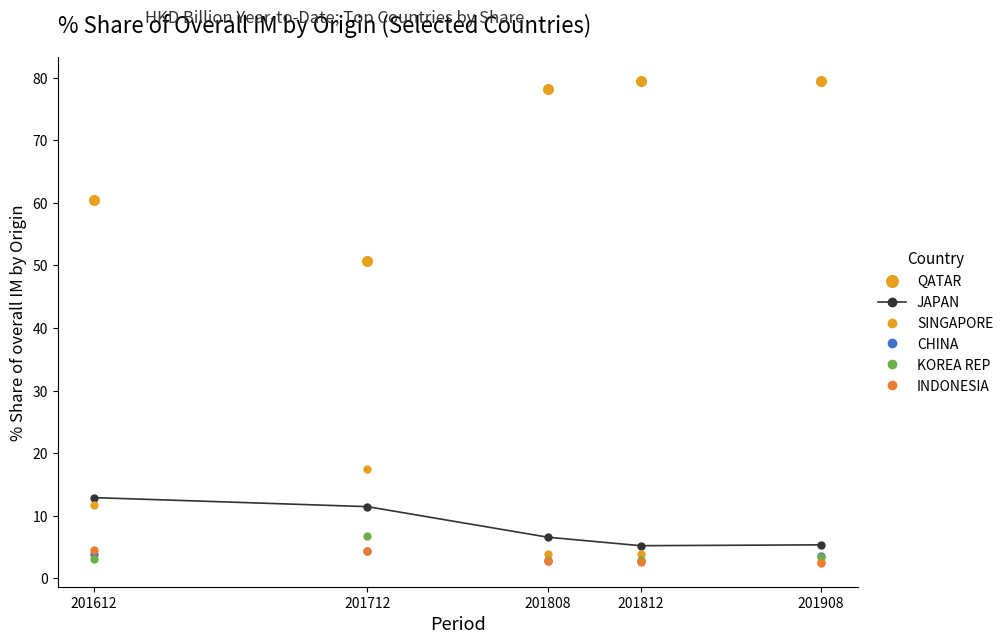

True or false: KOREA REP has more than 1 interior local peaks.

False